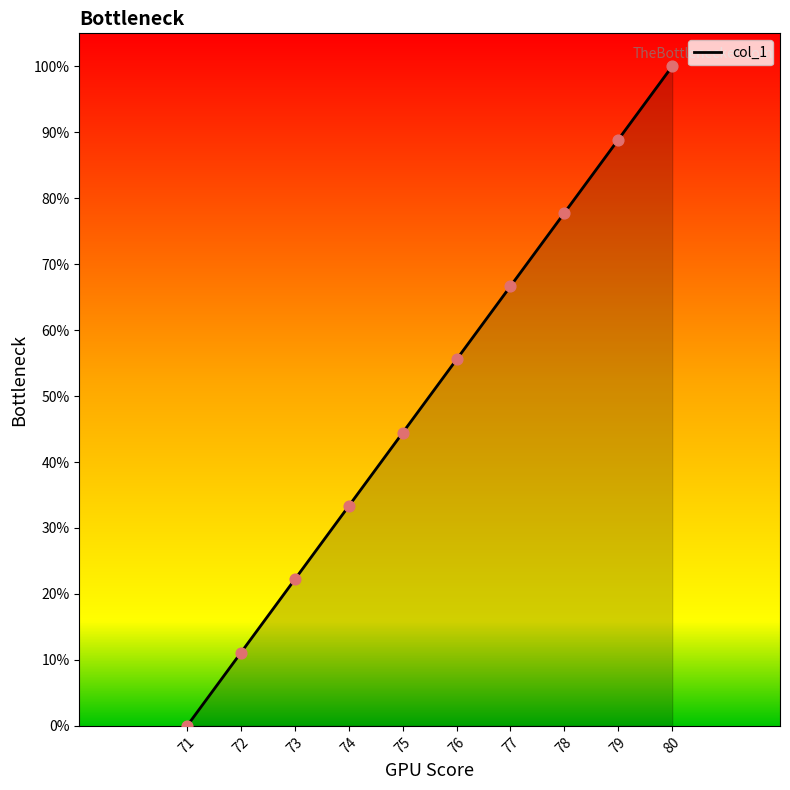

What is the change in value from 74 to 79?

+55.6